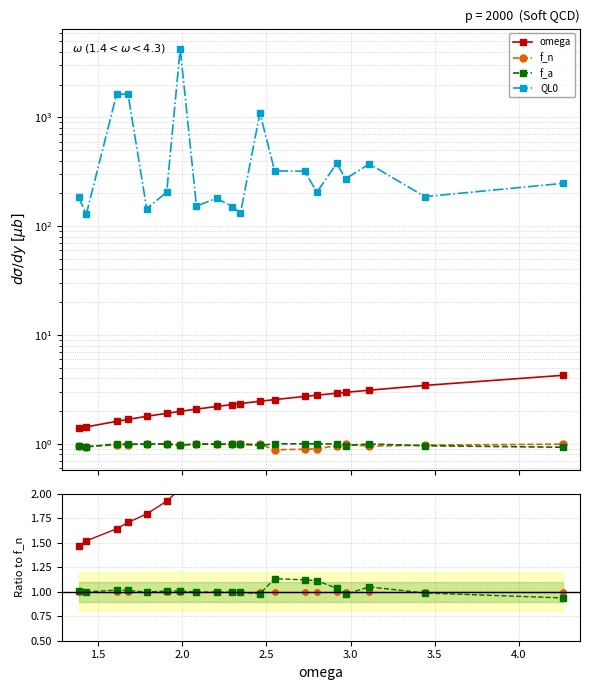

Which series has the largest range (max minus min)?

QL0